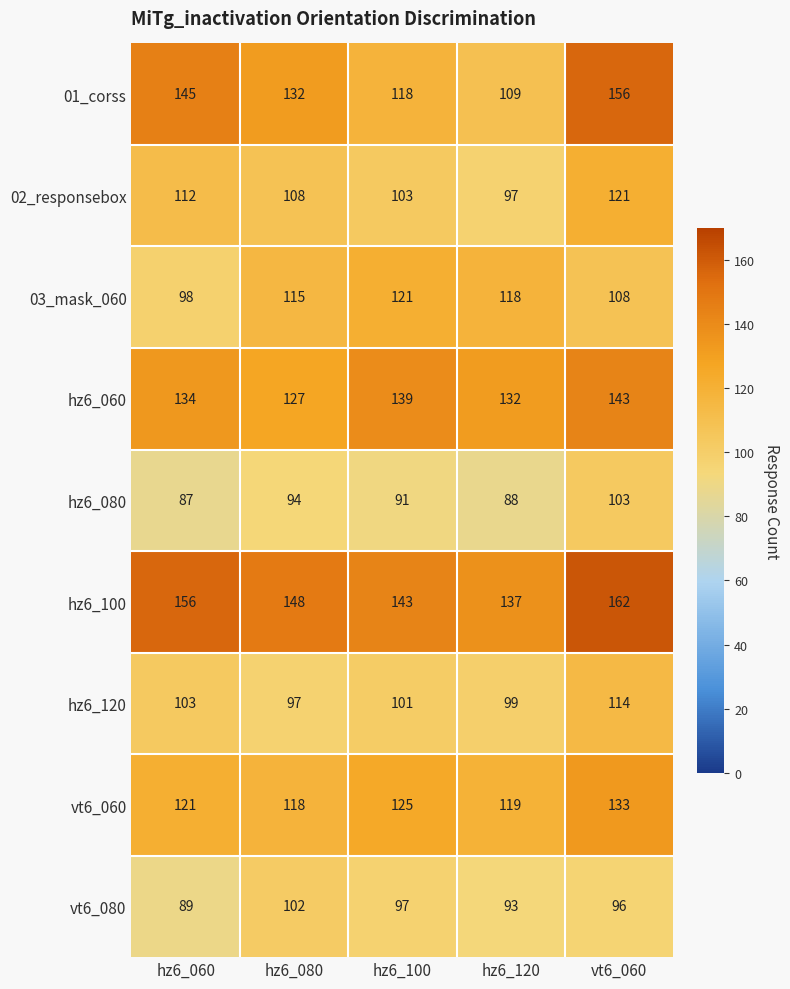

What is the average value of the vt6_080 series?

95